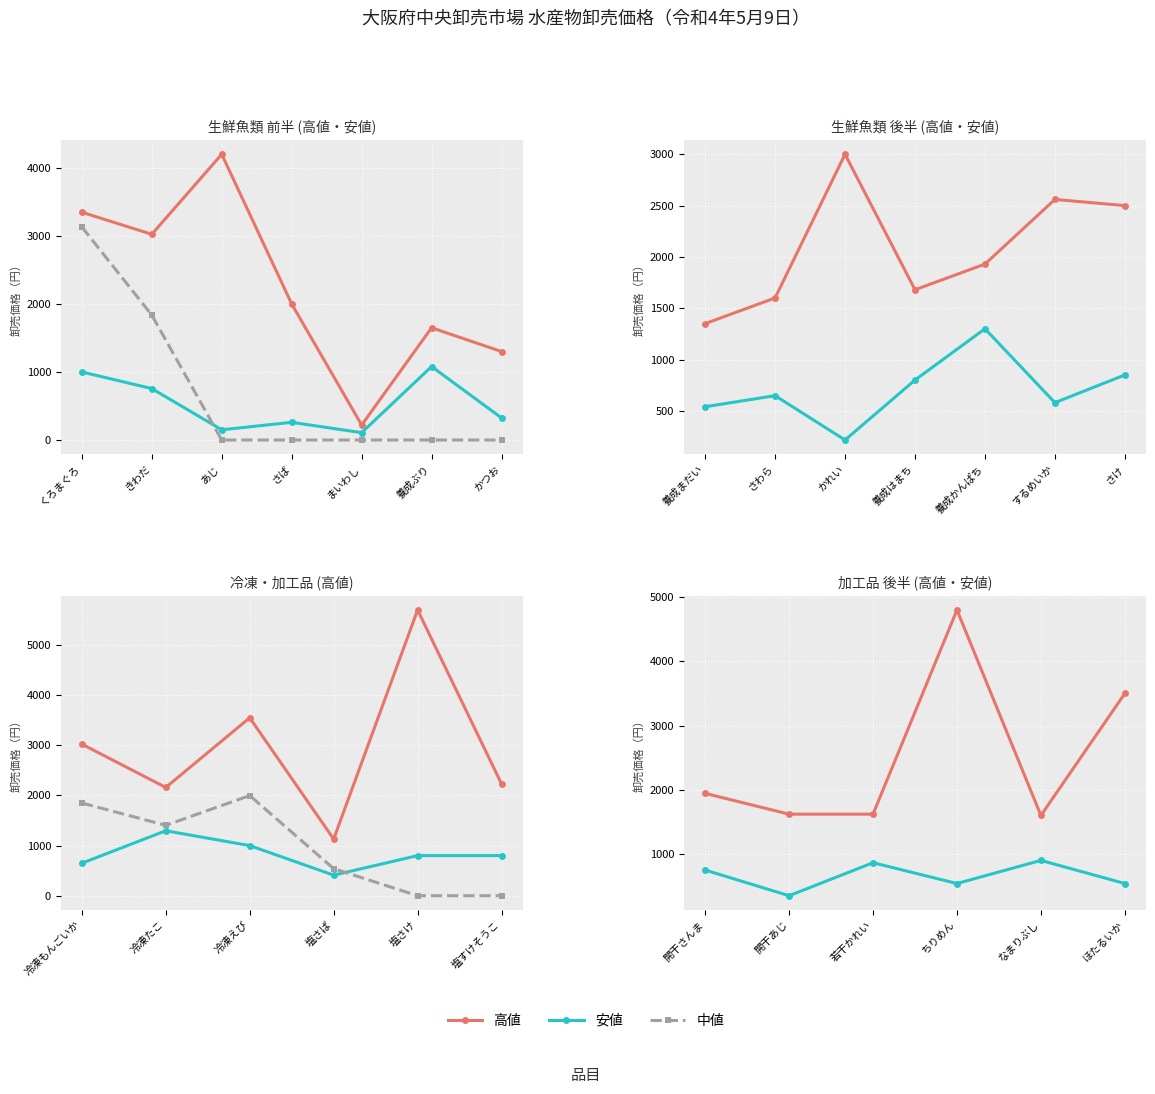

The 高値 series shows 2713 at 開干さんま. True or false?

False